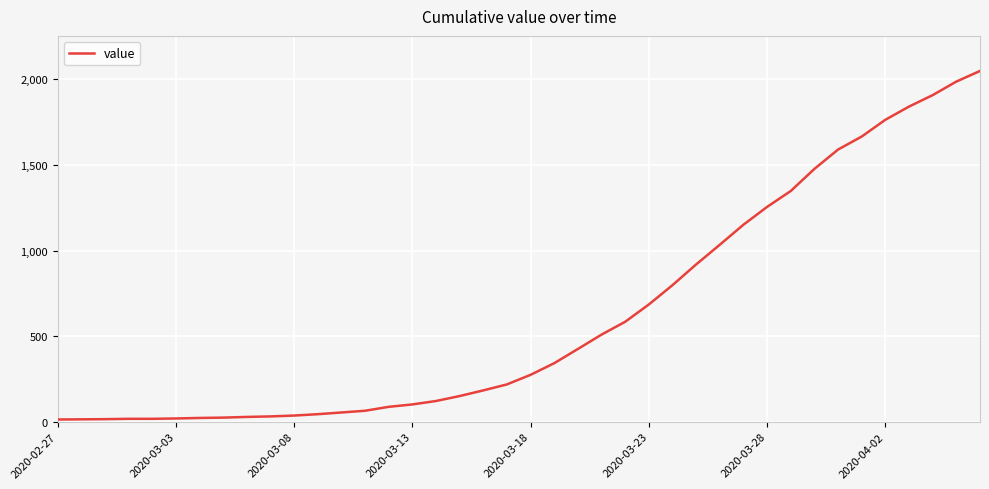

What is the greatest value displayed?

2049